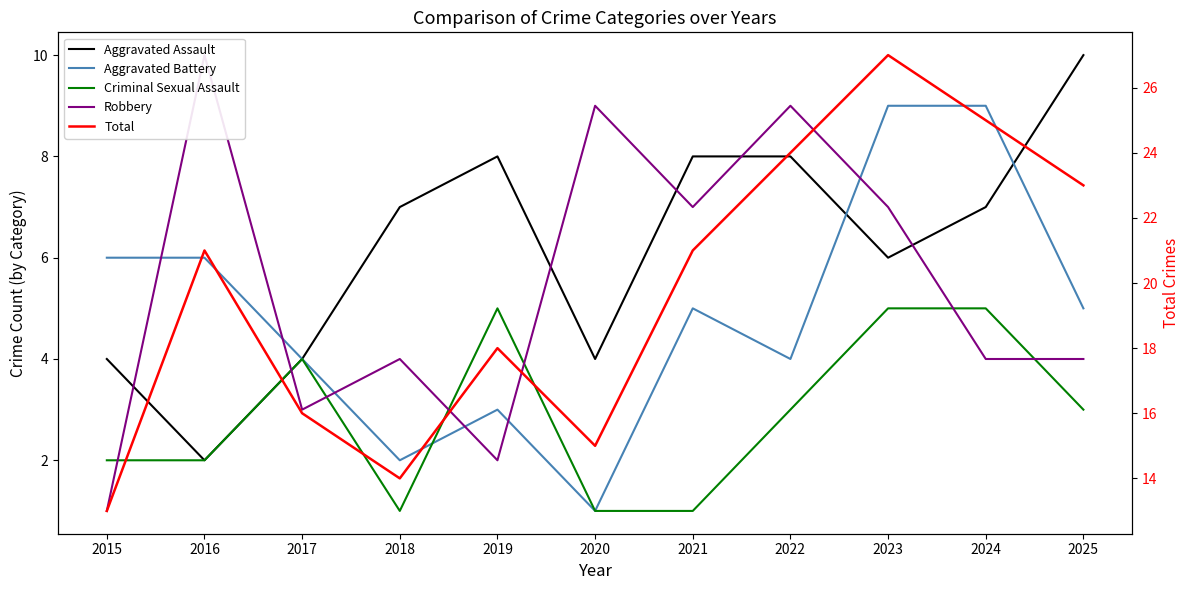

At which label is Aggravated Battery closest to 5?

2021